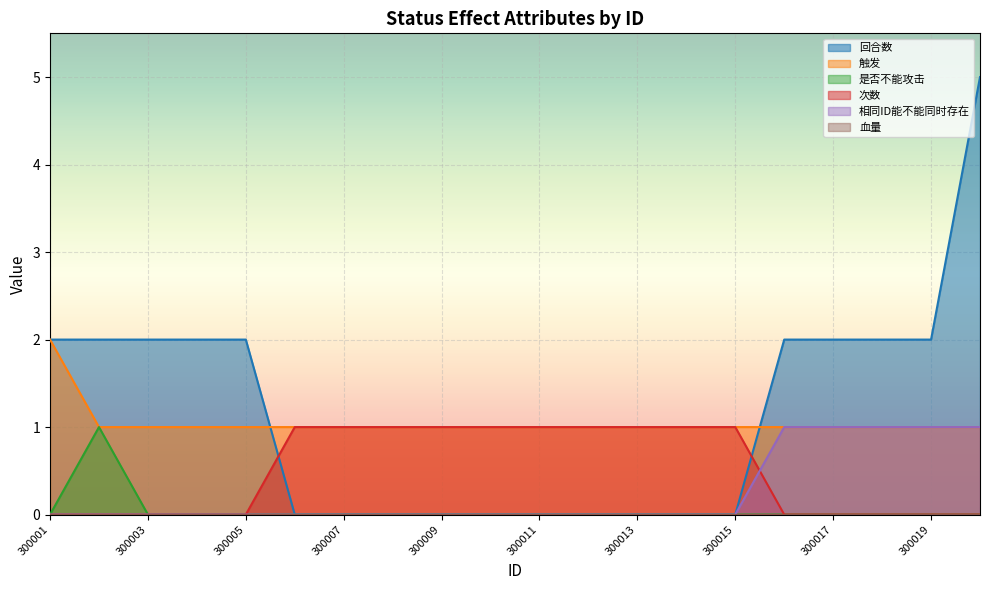

True or false: 触发 and 是否不能攻击 intersect in this chart.

False